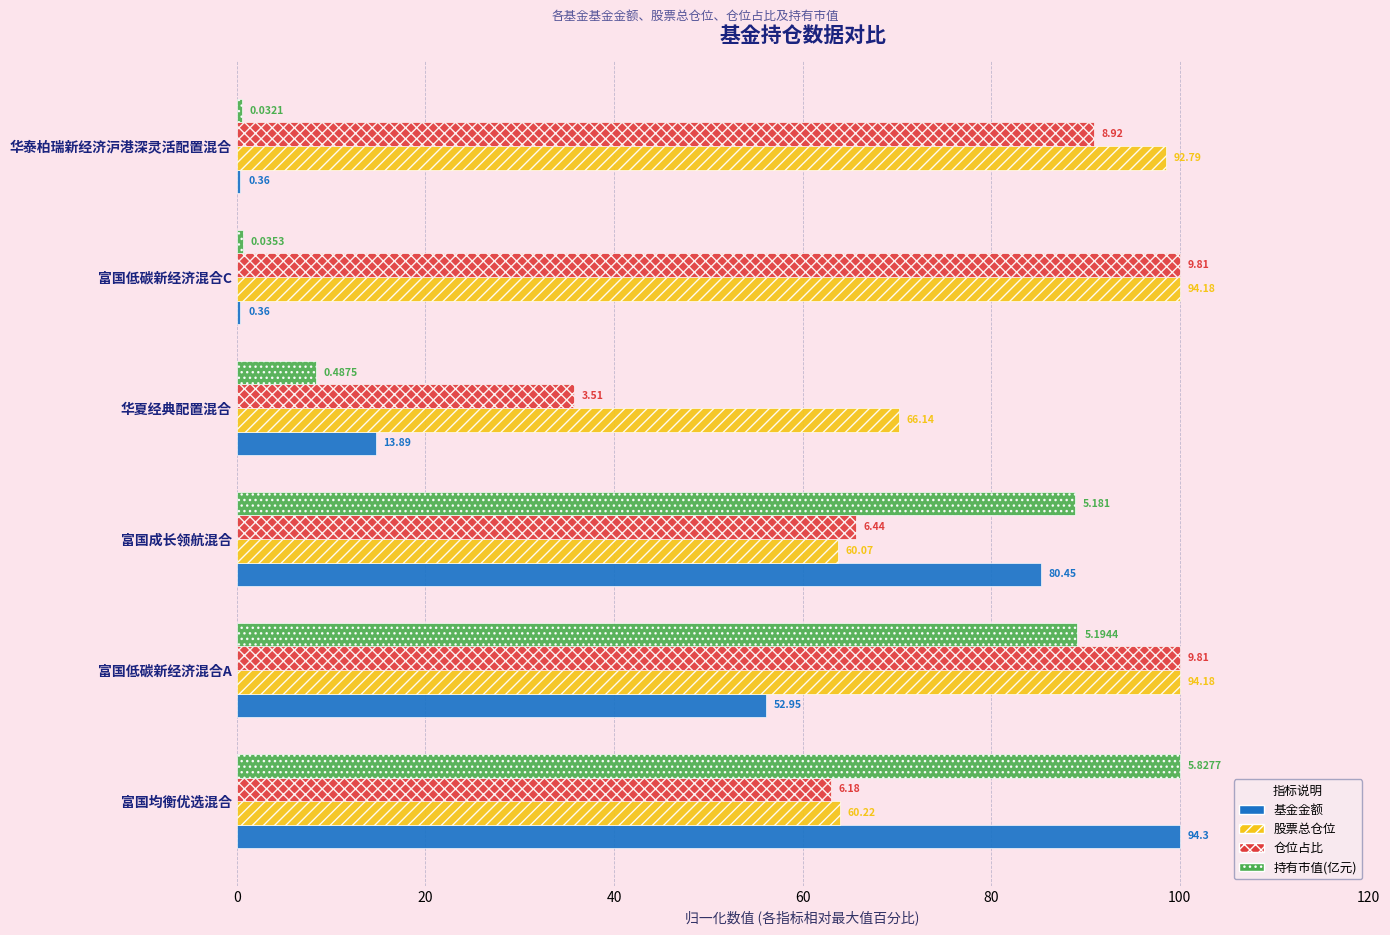

What is the highest value of the 股票总仓位 series?

100.0